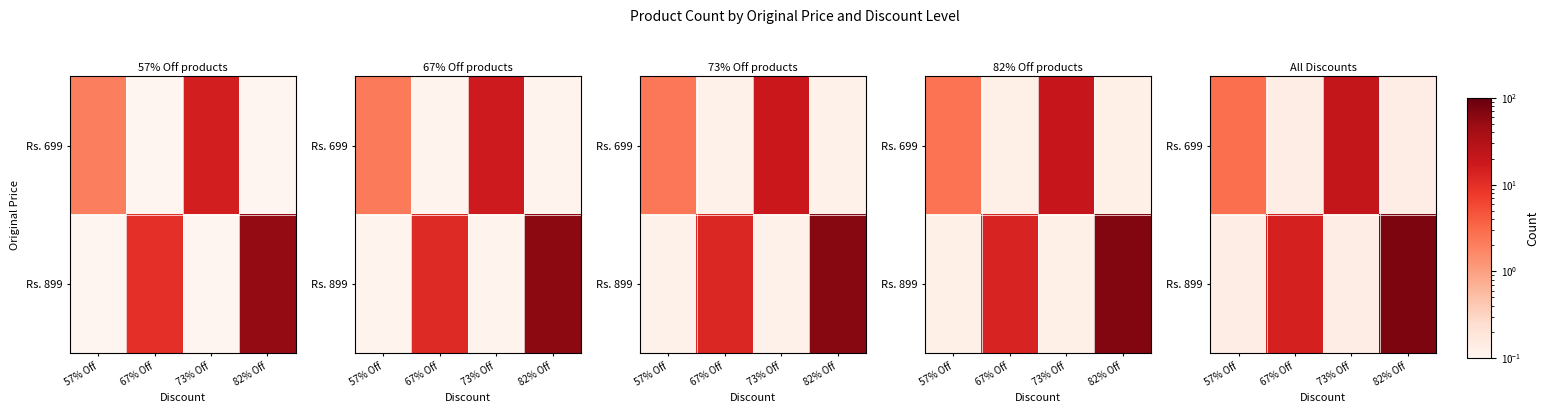

Which series has the largest range (max minus min)?

Rs. 899